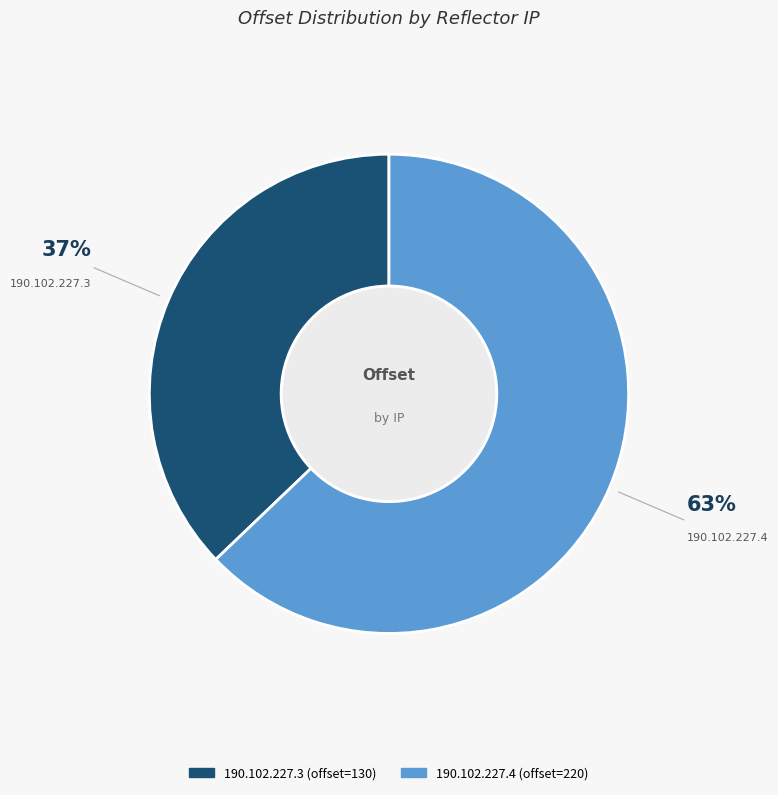

Between 190.102.227.3 and 190.102.227.4, which is larger?

190.102.227.4